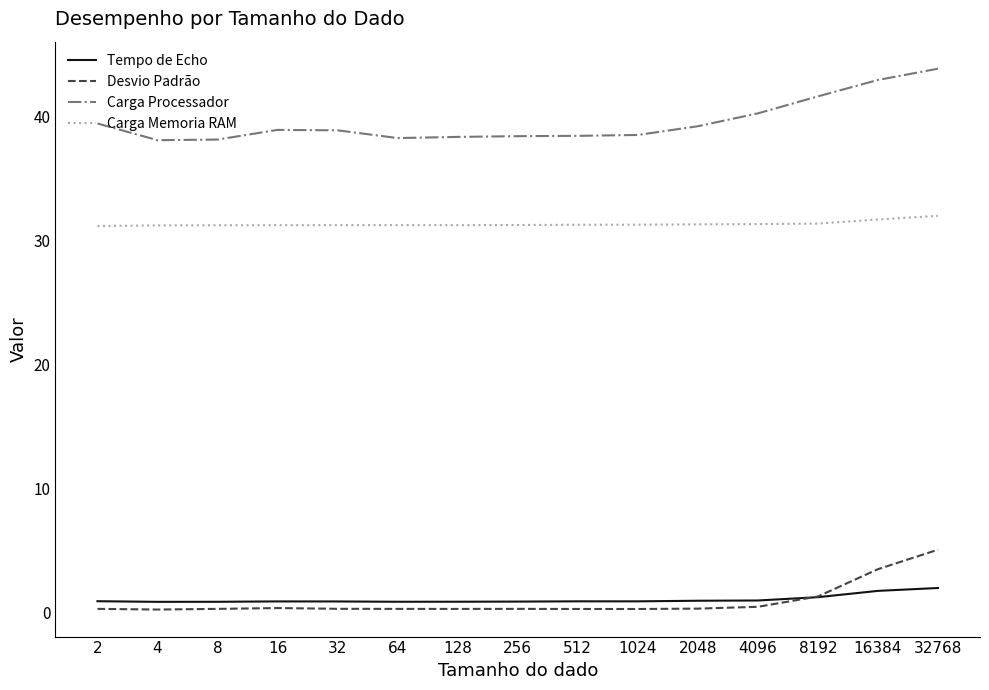

Is it true that Carga Processador equals 39.2 at 2048?

True